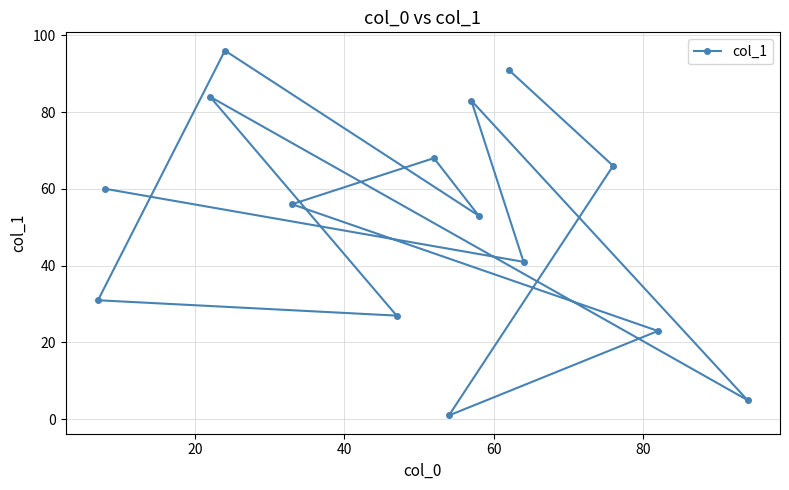

Reading left to right, list all the values displayed in this chart.

31	60	84	96	56	27	68	1	83	53	91	41	66	23	5